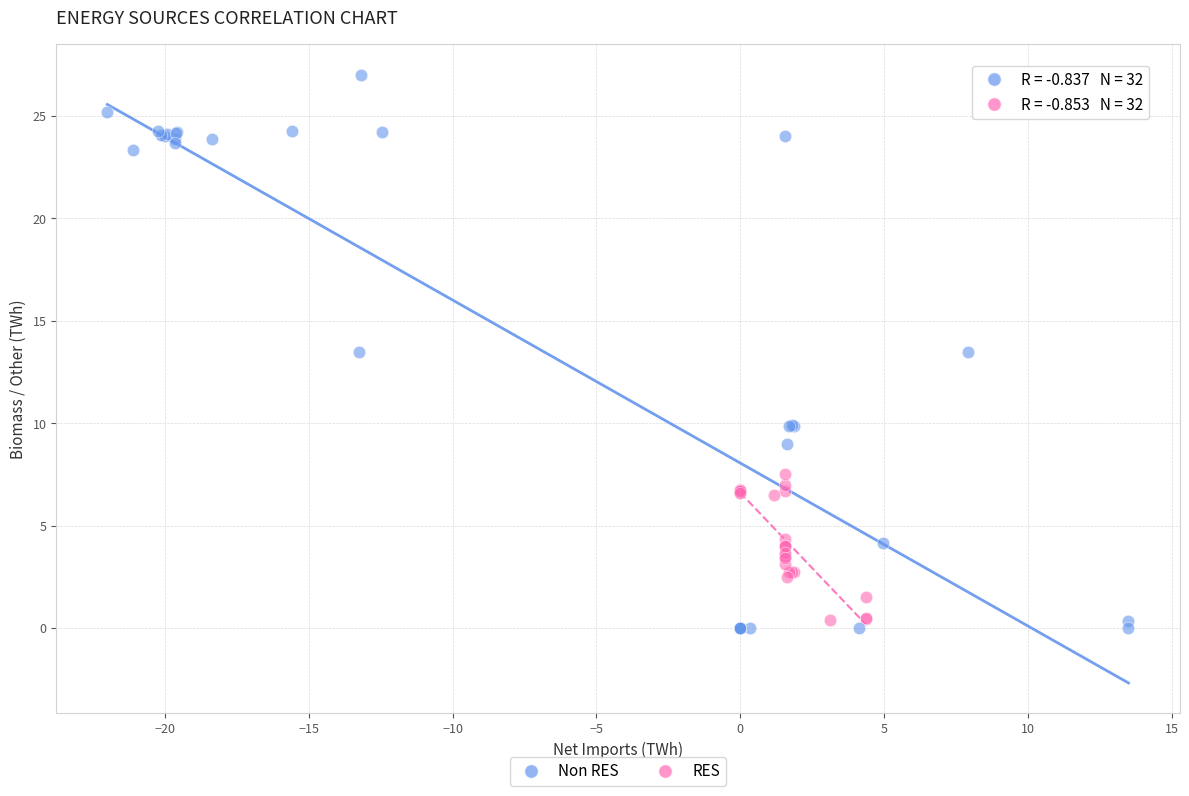

Which series contains the highest Y value?

Non RES